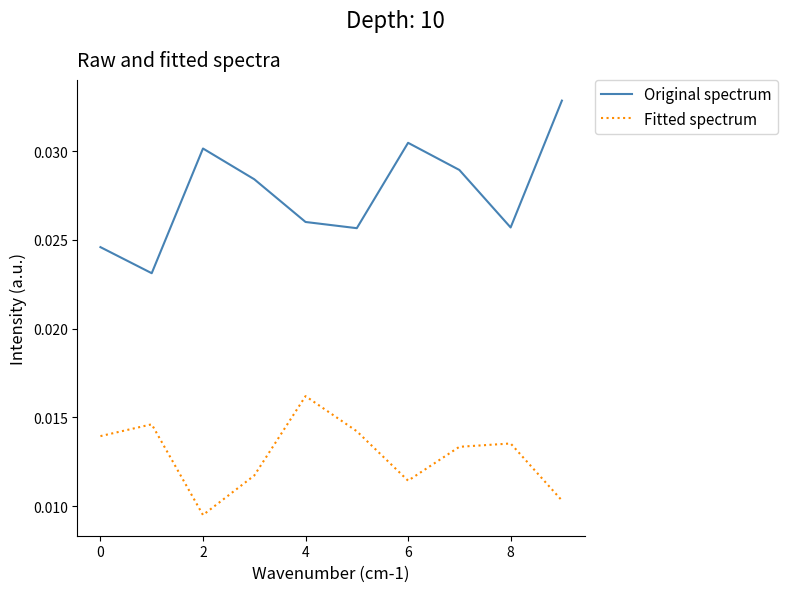

What is the sum of all Fitted spectrum values?

0.1